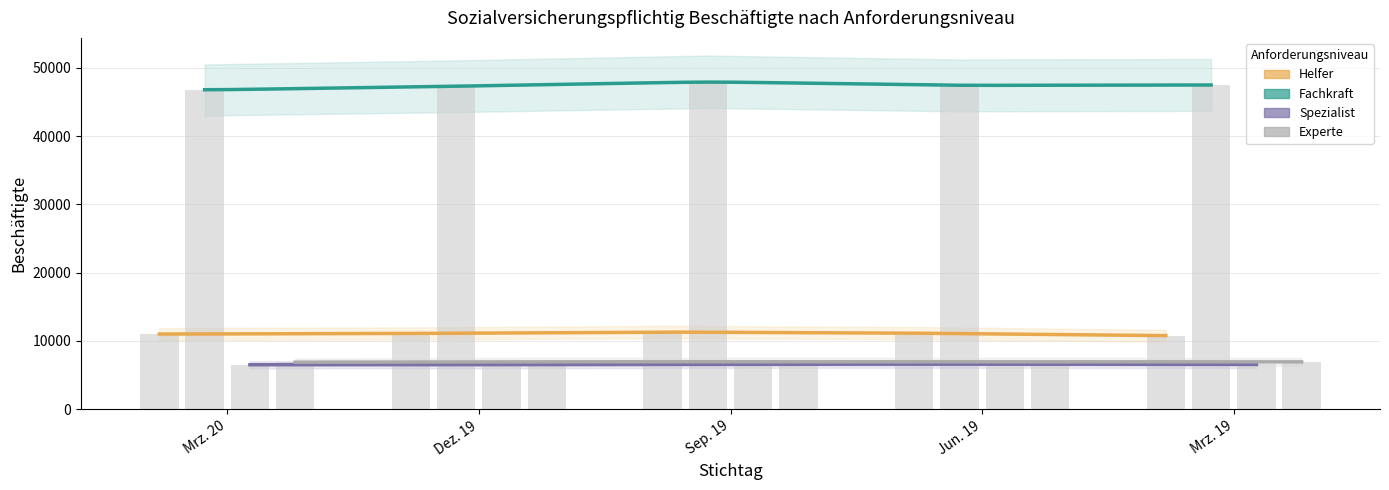

Reading left to right, what are all the values shown in this chart?

Helfer: 11011	11099	11310	11153	10768
Fachkraft: 46772	47325	47980	47445	47514
Spezialist: 6518	6530	6597	6604	6558
Experte: 6886	6954	6957	6955	6936